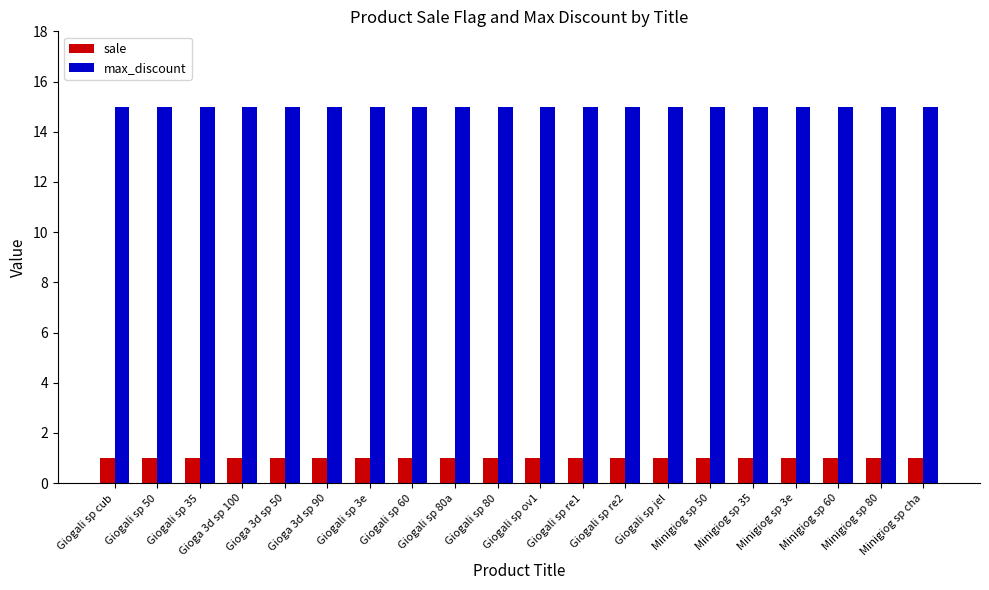

How many categories are shown in the chart?

20